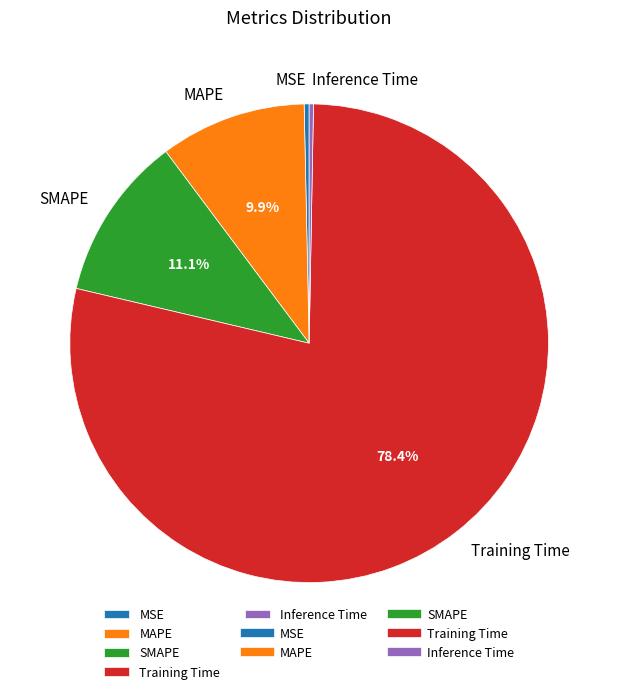

To the nearest percent, what is the difference between the MSE and SMAPE slice percentages?

11%